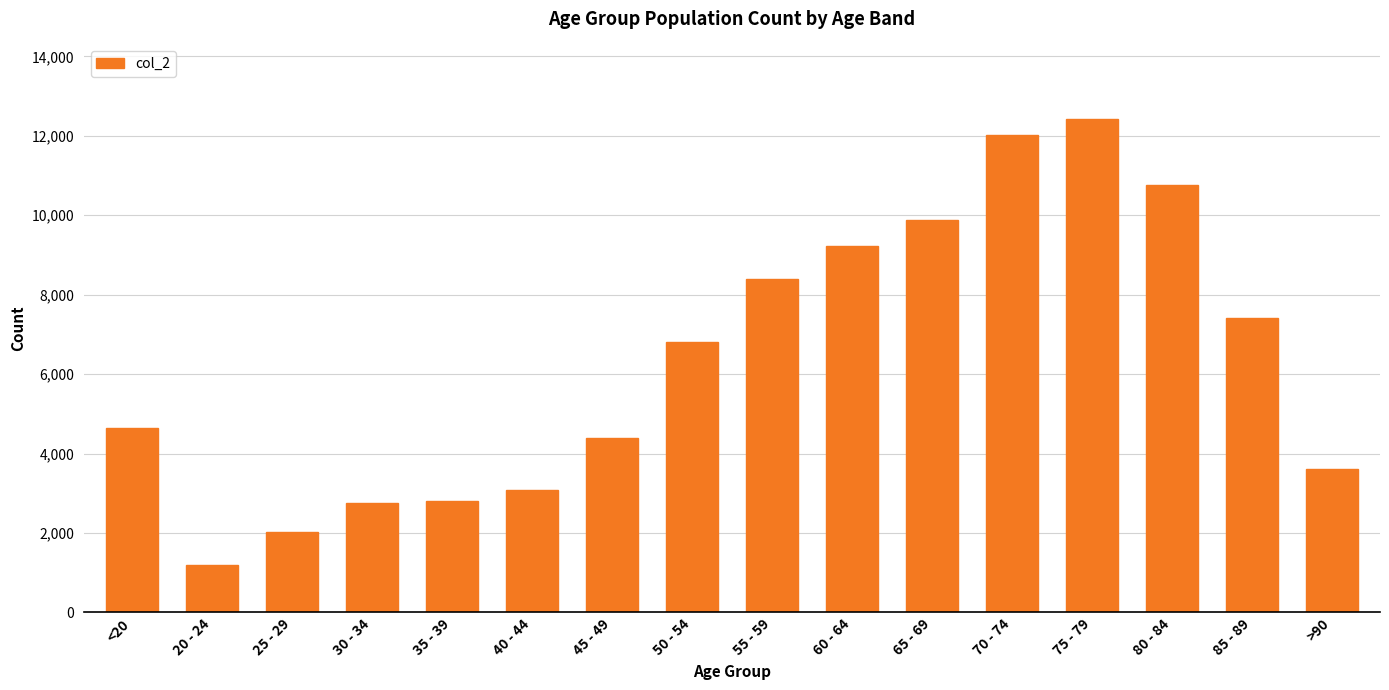

What is the value of the 16th bar from the left?

3604